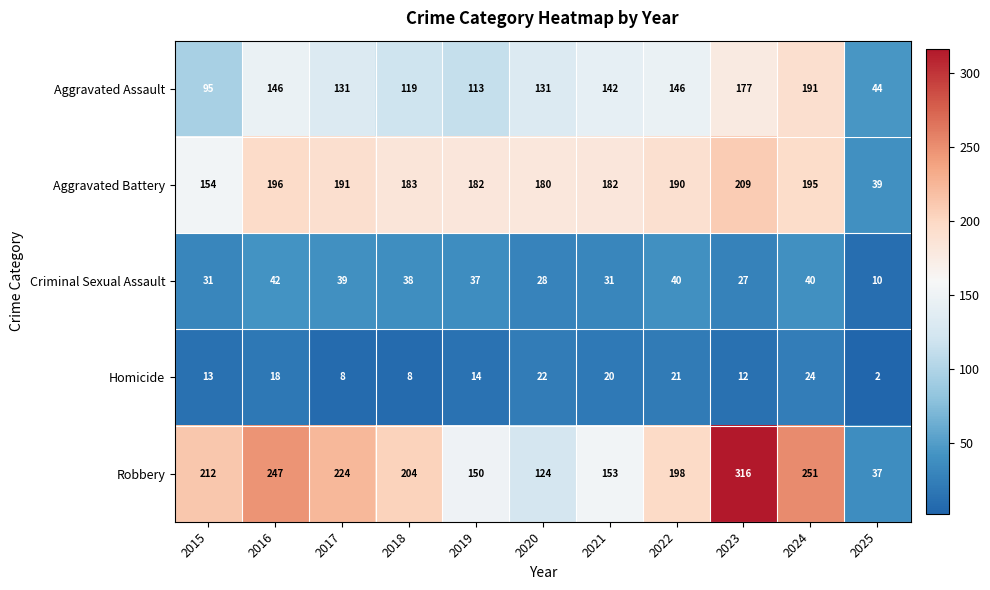

True or false: Aggravated Assault has a value of 55 at 2016.

False